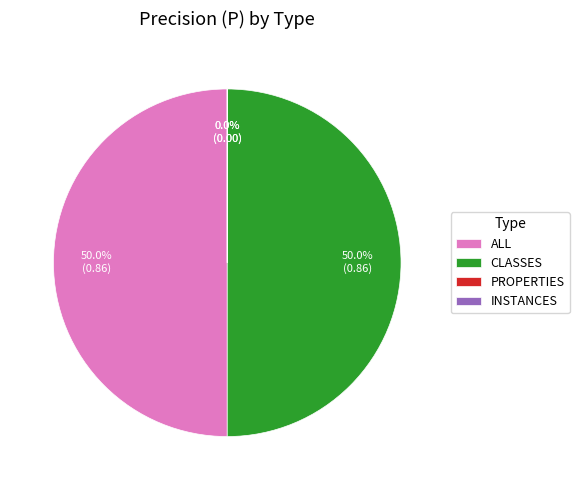

How many slices are in this pie chart?

4